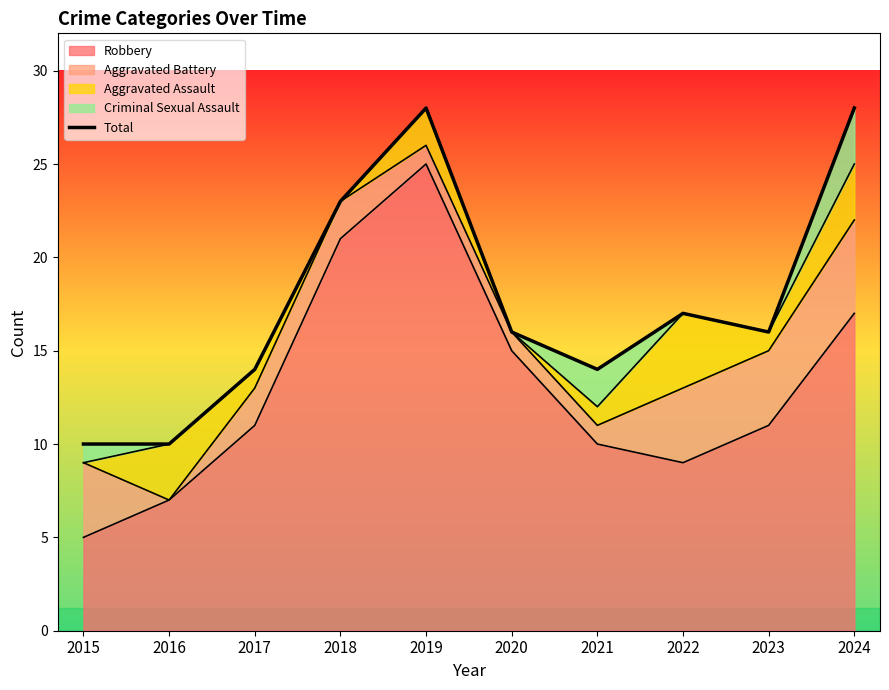

Between 2017 and 2021, which is larger?

2017